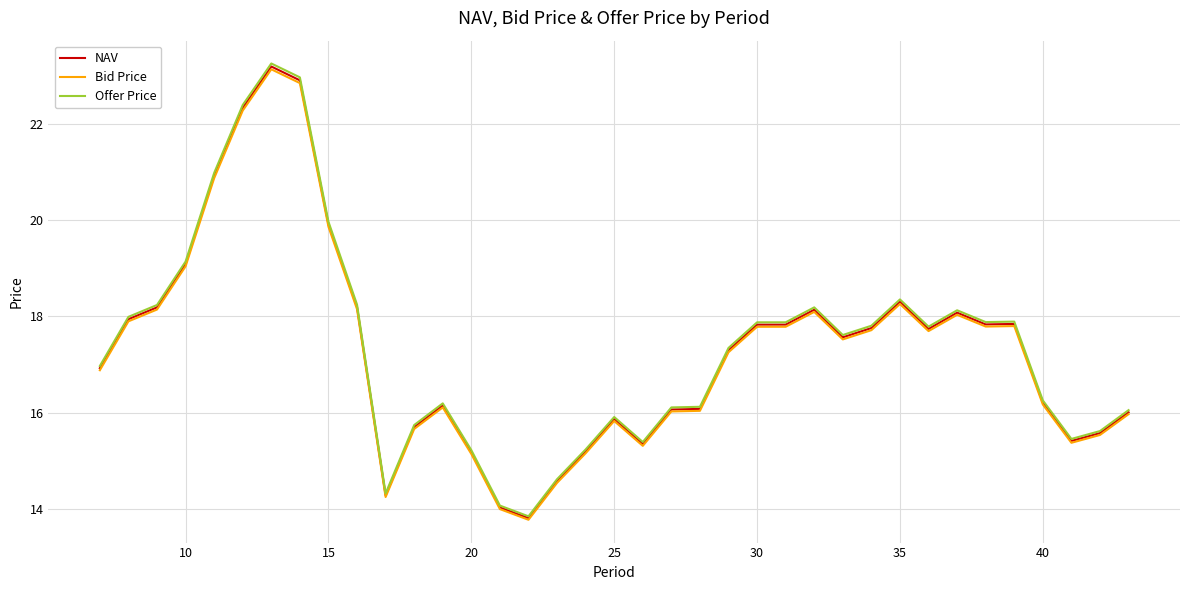

What is the lowest value of the Offer Price series?

13.8